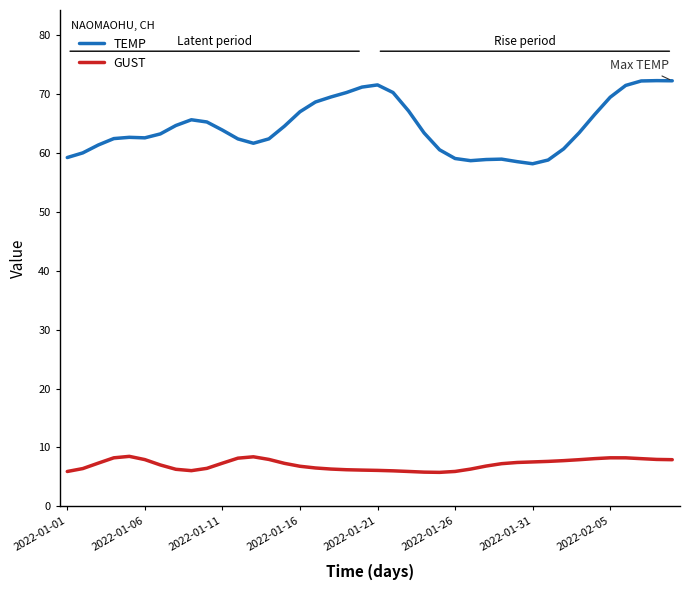

What is the difference between the maximum and minimum values in the TEMP series?

14.1